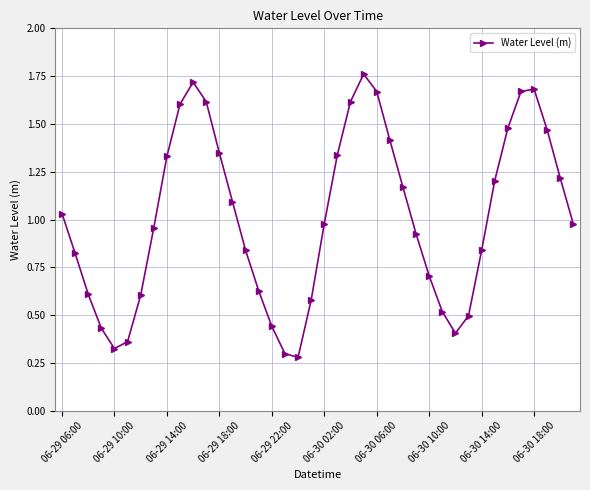

How many interior local peaks (higher than both neighbors) does the data have?

3